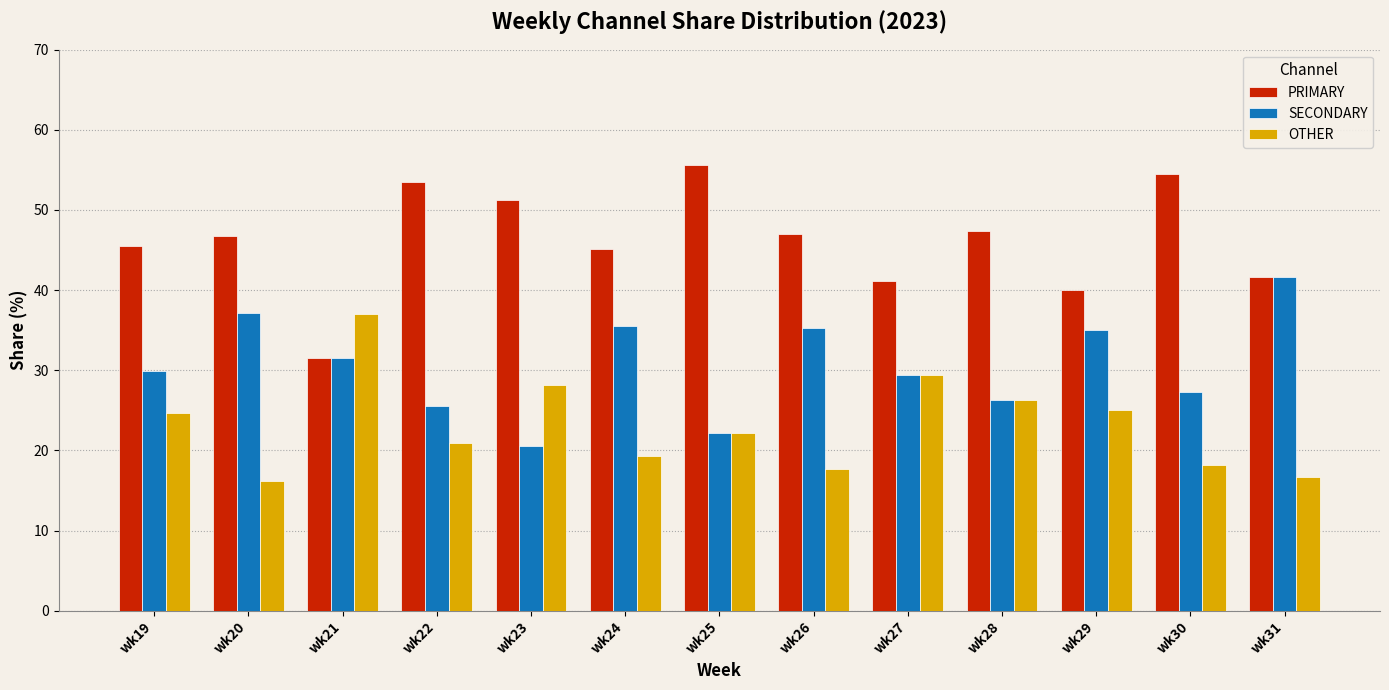

What is the value of the SECONDARY bar at the 10th from the left?

26.3